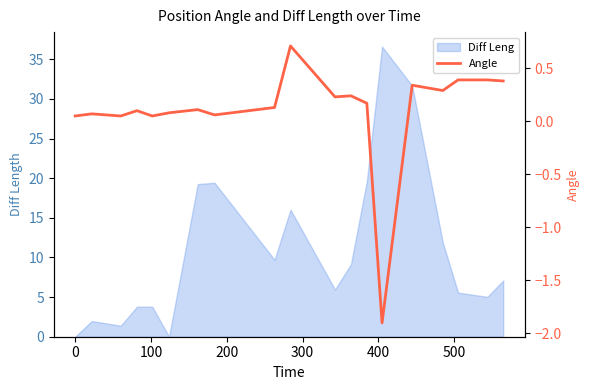

What is the maximum value for Diff Leng?

36.6